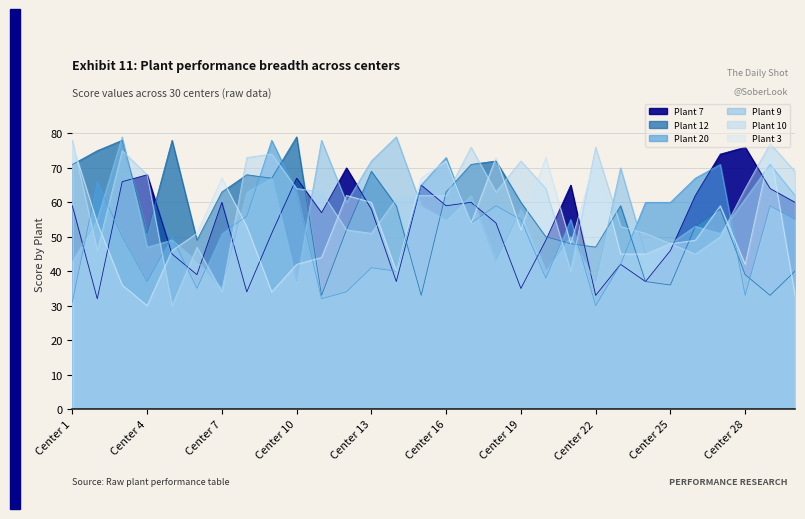

Is the value of Plant 10 at Center 13 greater than the value of Plant 20 at Center 5?

Yes